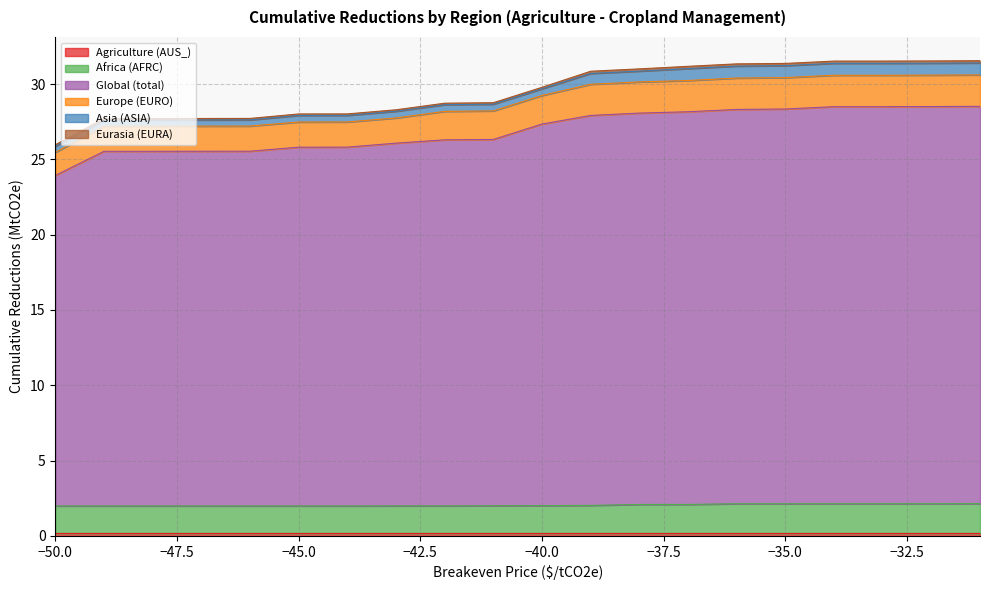

True or false: Asia (ASIA) and Africa (AFRC) cross at least once.

False